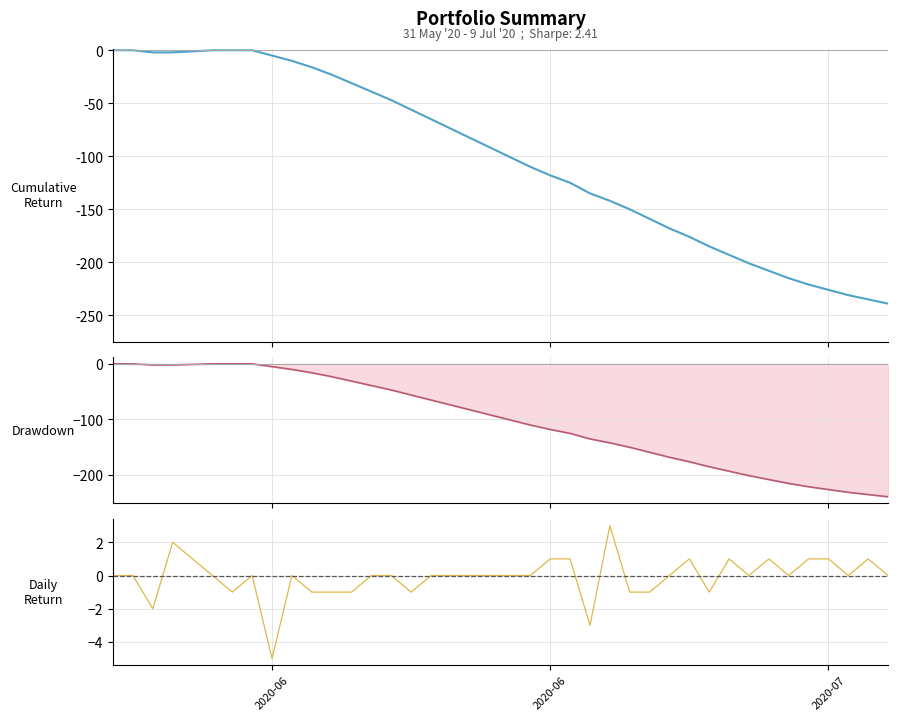

True or false: CH has a value of -110 at 28.

False